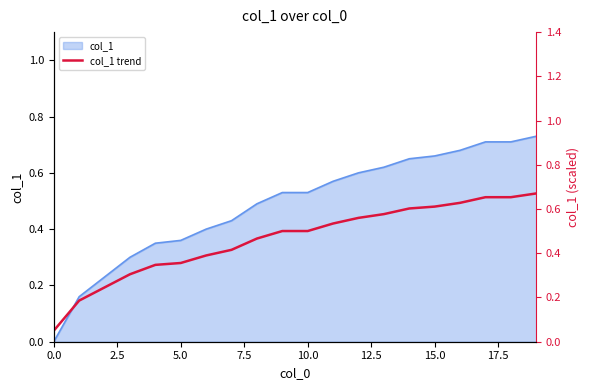

What is the difference between the second highest and second lowest values?

0.5